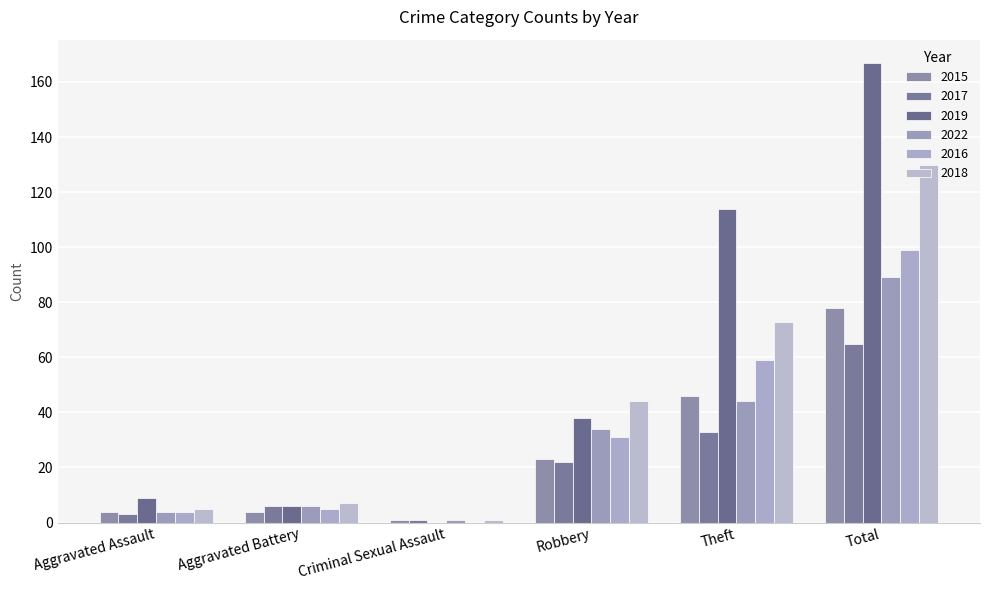

What is the difference between the 2019 values at Criminal Sexual Assault and Aggravated Assault?

9